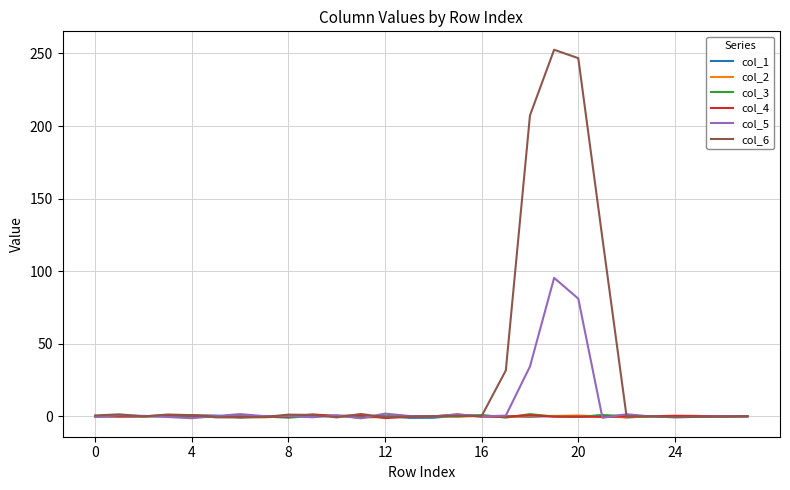

Which series has the widest spread of values?

col_6